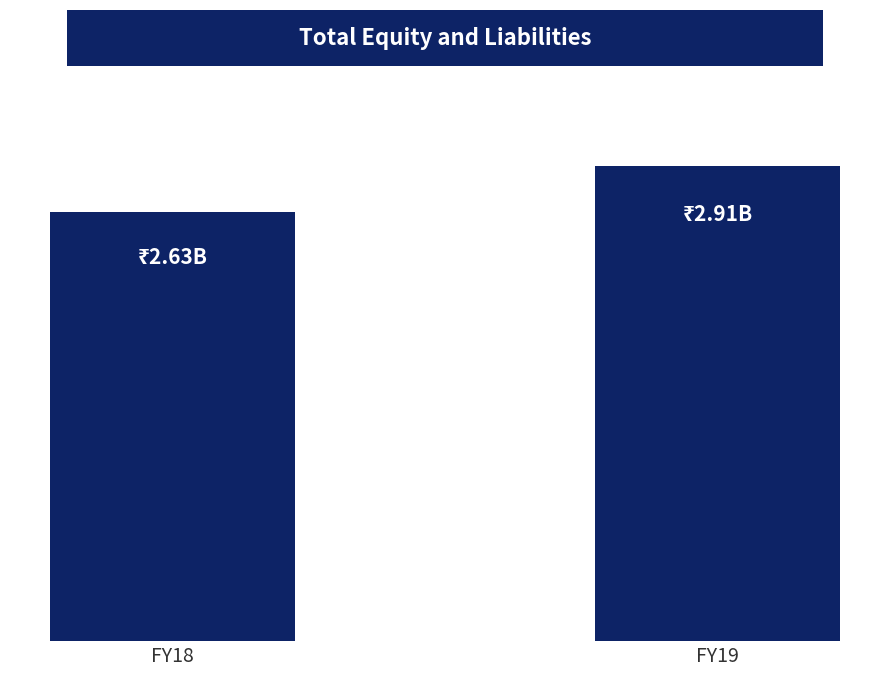

Reading left to right, what are all the values shown in this chart?

FY18=2631655000	FY19=2913961000